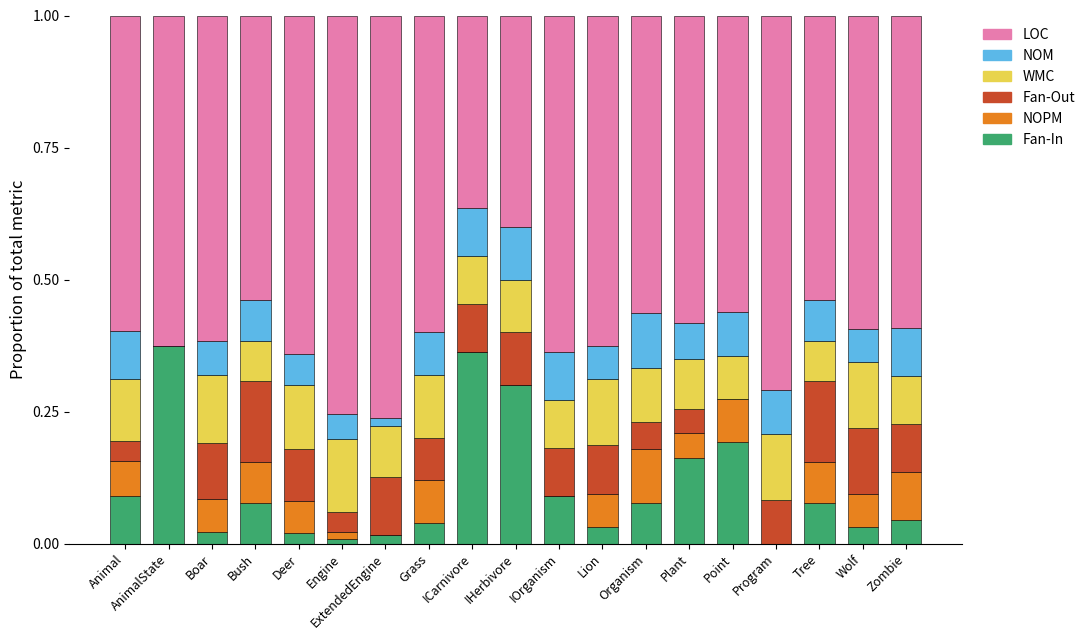

True or false: Fan-In has a value of 0.1 at IOrganism.

True